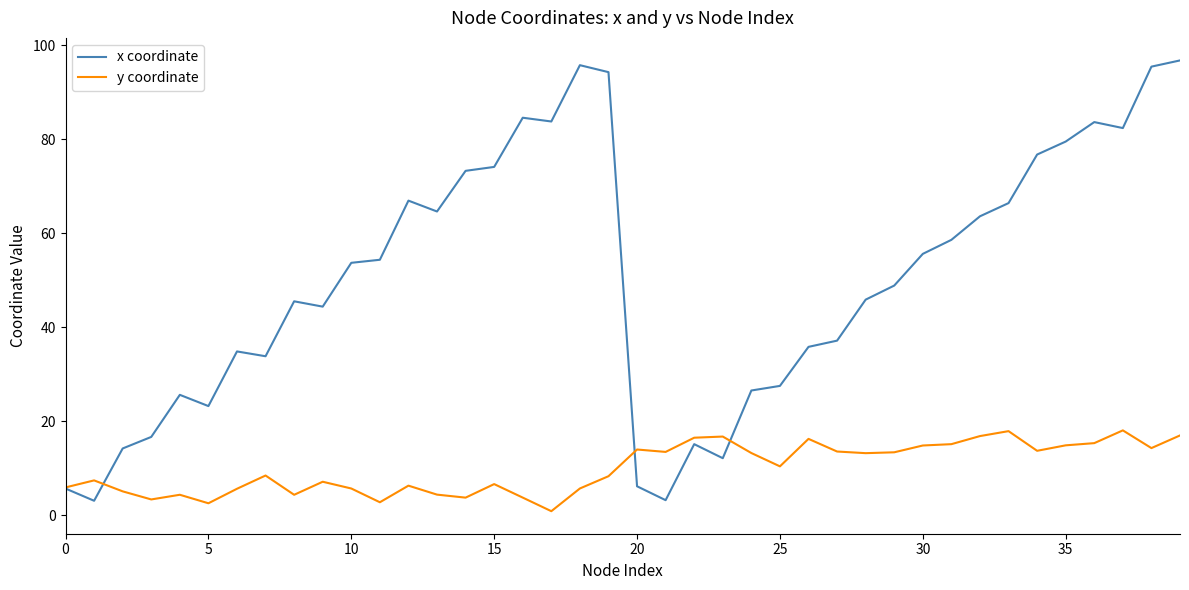

Which series has the largest range (max minus min)?

x coordinate